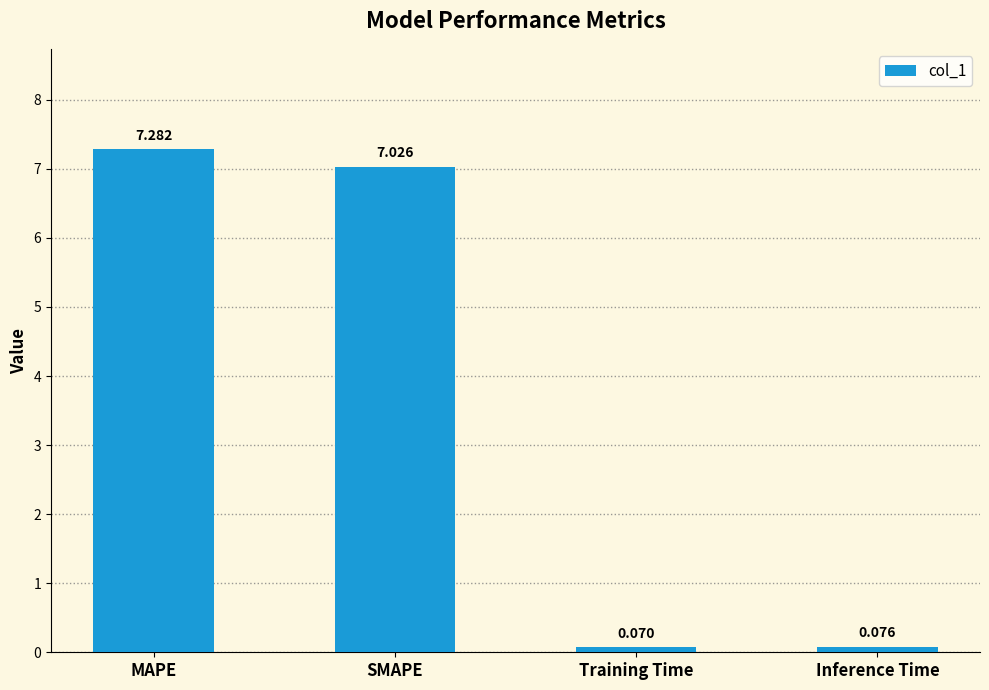

What is the label of the 1st bar from the right?

Inference Time